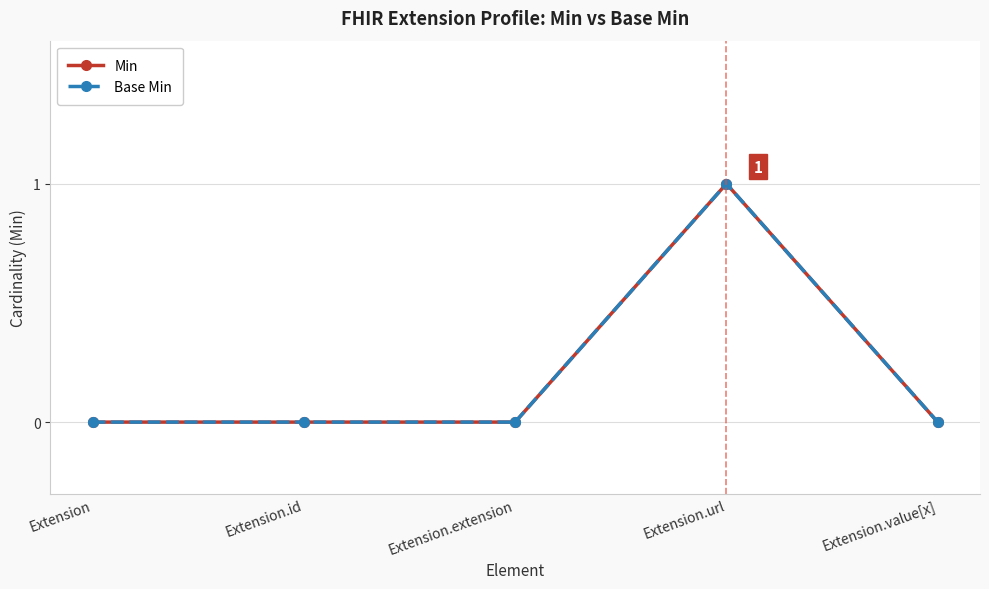

What is the label of the 2nd point from the right?

Extension.url